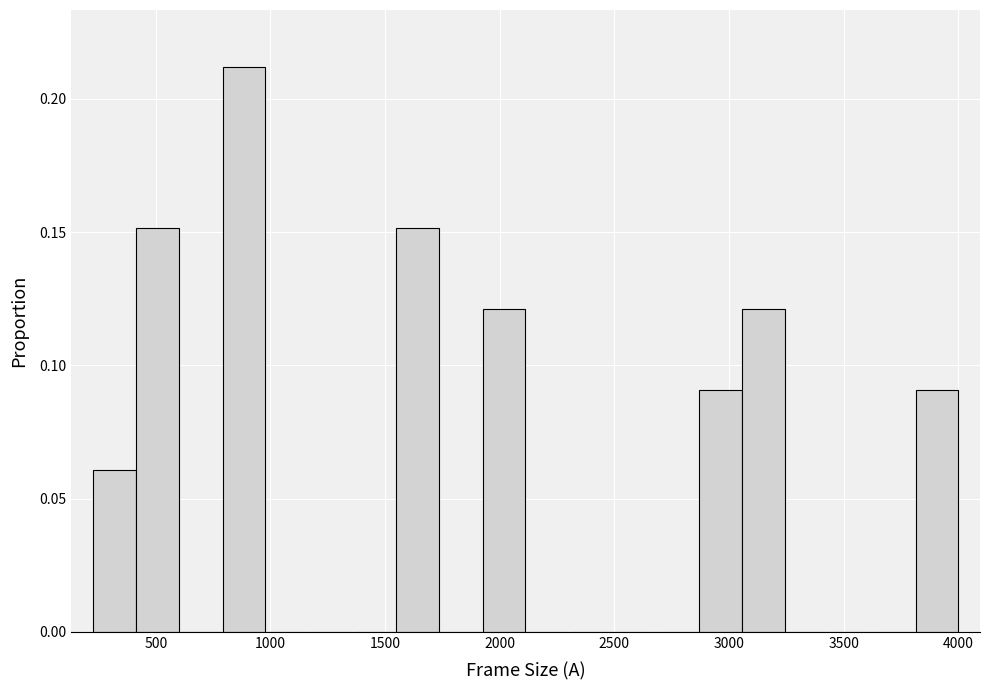

Around what value on the x-axis is the tallest bar? Give the approximate position of its centre, as read against the axis.

900